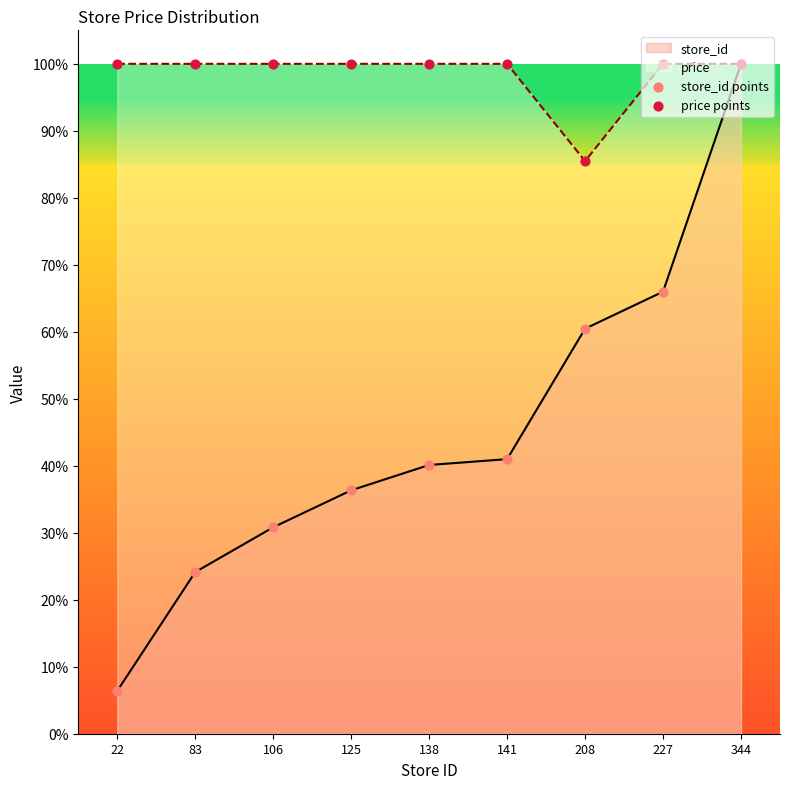

At how many categories does at least one series exceed 46?

9